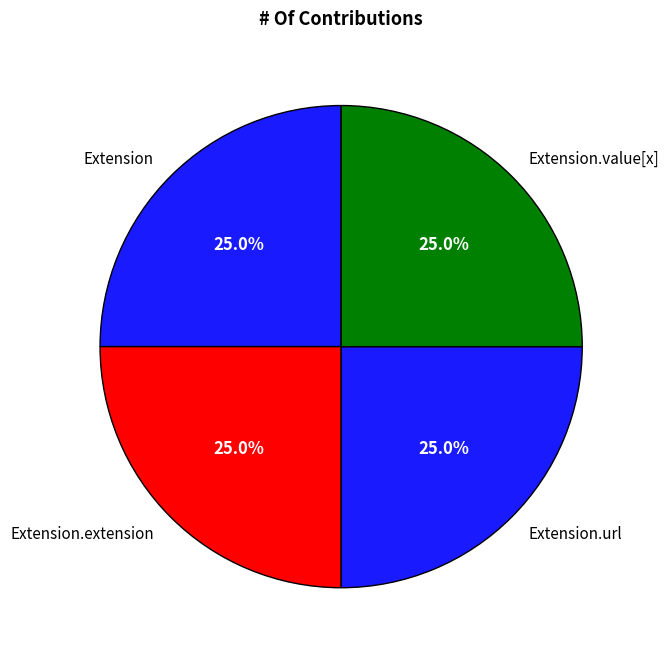

To the nearest percent, what is the difference between the largest and smallest slice percentages?

0%